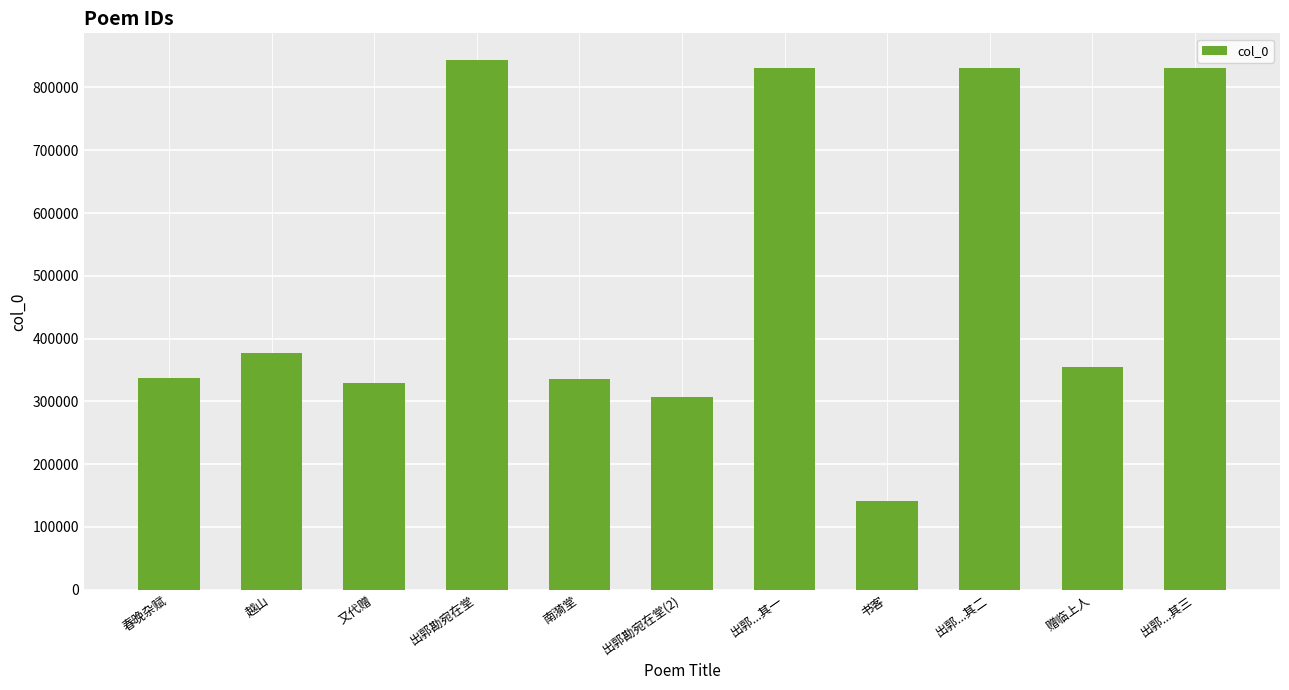

What is the change in value from 出郭勘宛在堂(2) to 赠临上人?

+46790